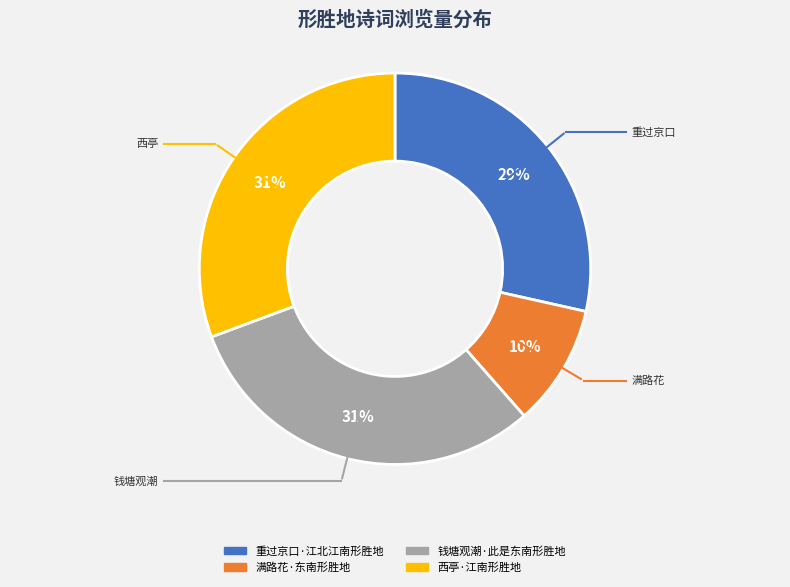

To the nearest percent, what percentage of the pie is 钱塘观潮·此是东南形胜地?

31%